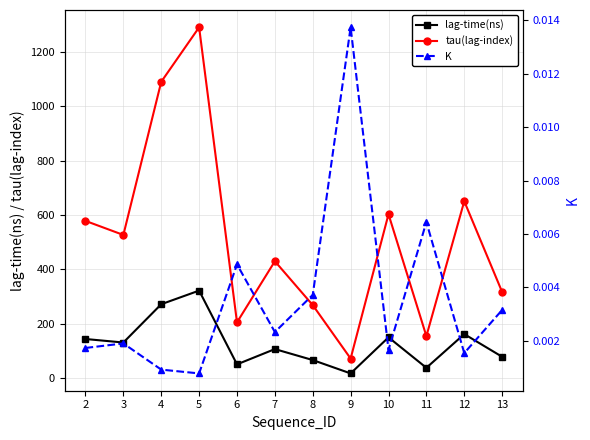

What is the sum of the tau(lag-index) values at 2 and 3?

1105.2